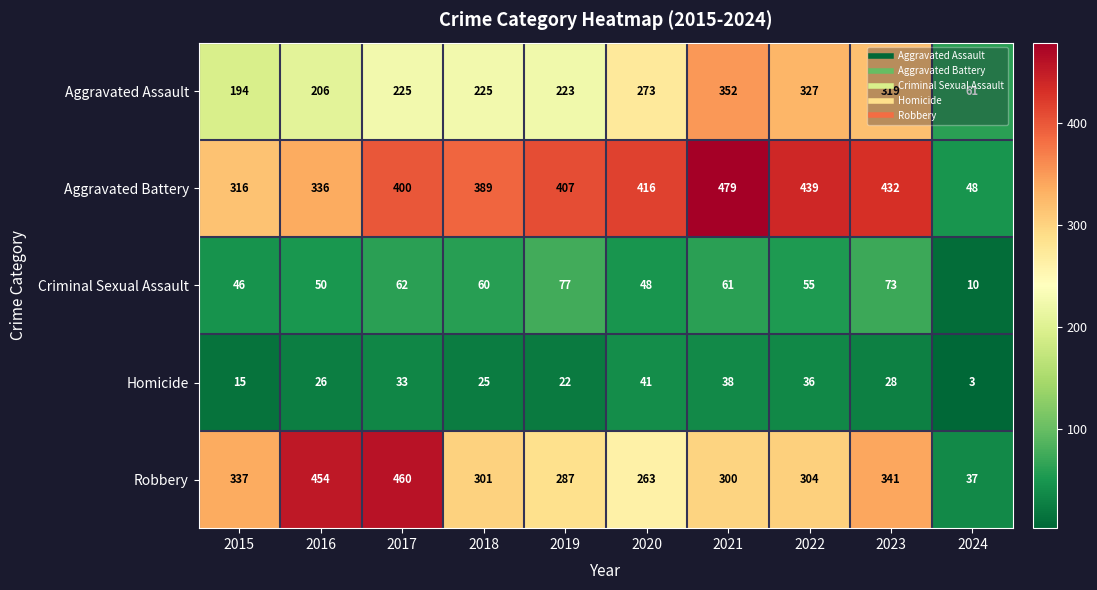

What is the maximum value shown in the chart?

479